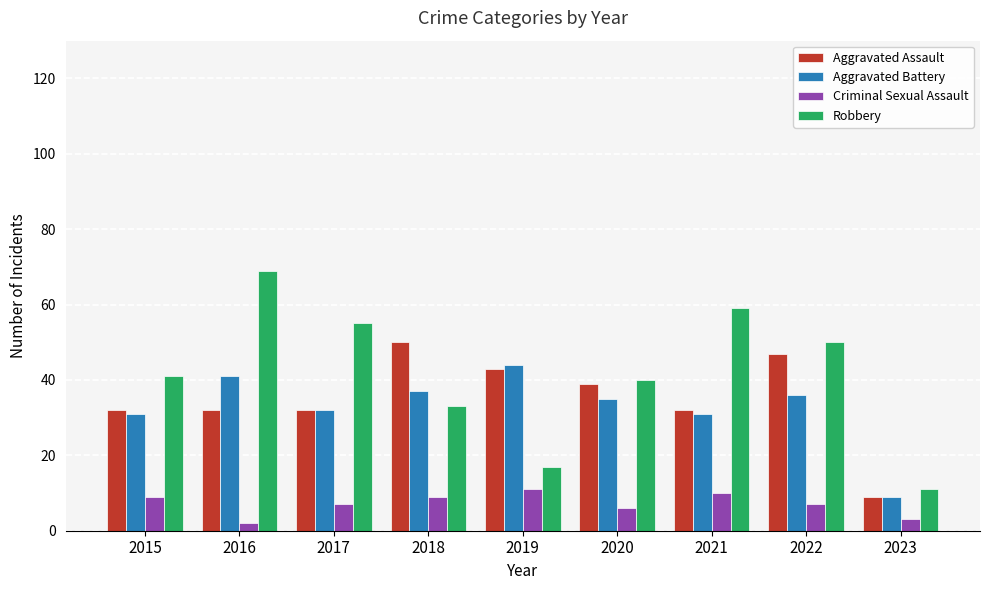

At how many categories does at least one series exceed 21?

8